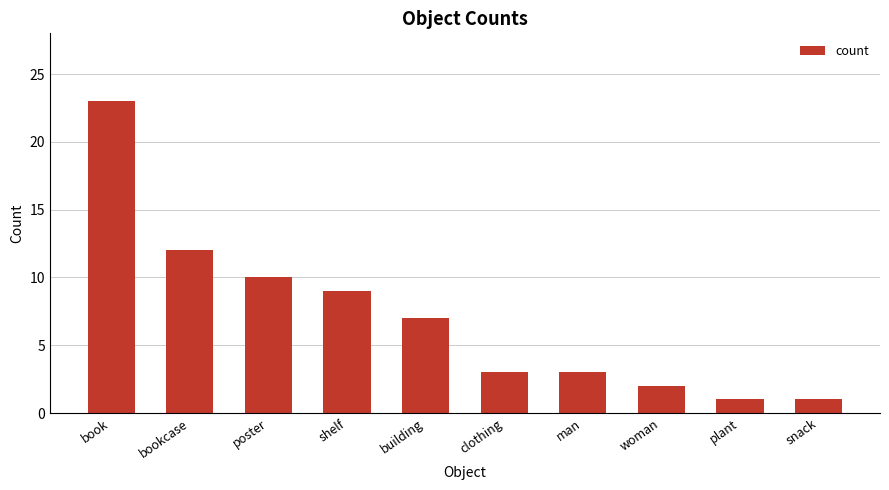

True or false: the data shows 3 at woman.

False